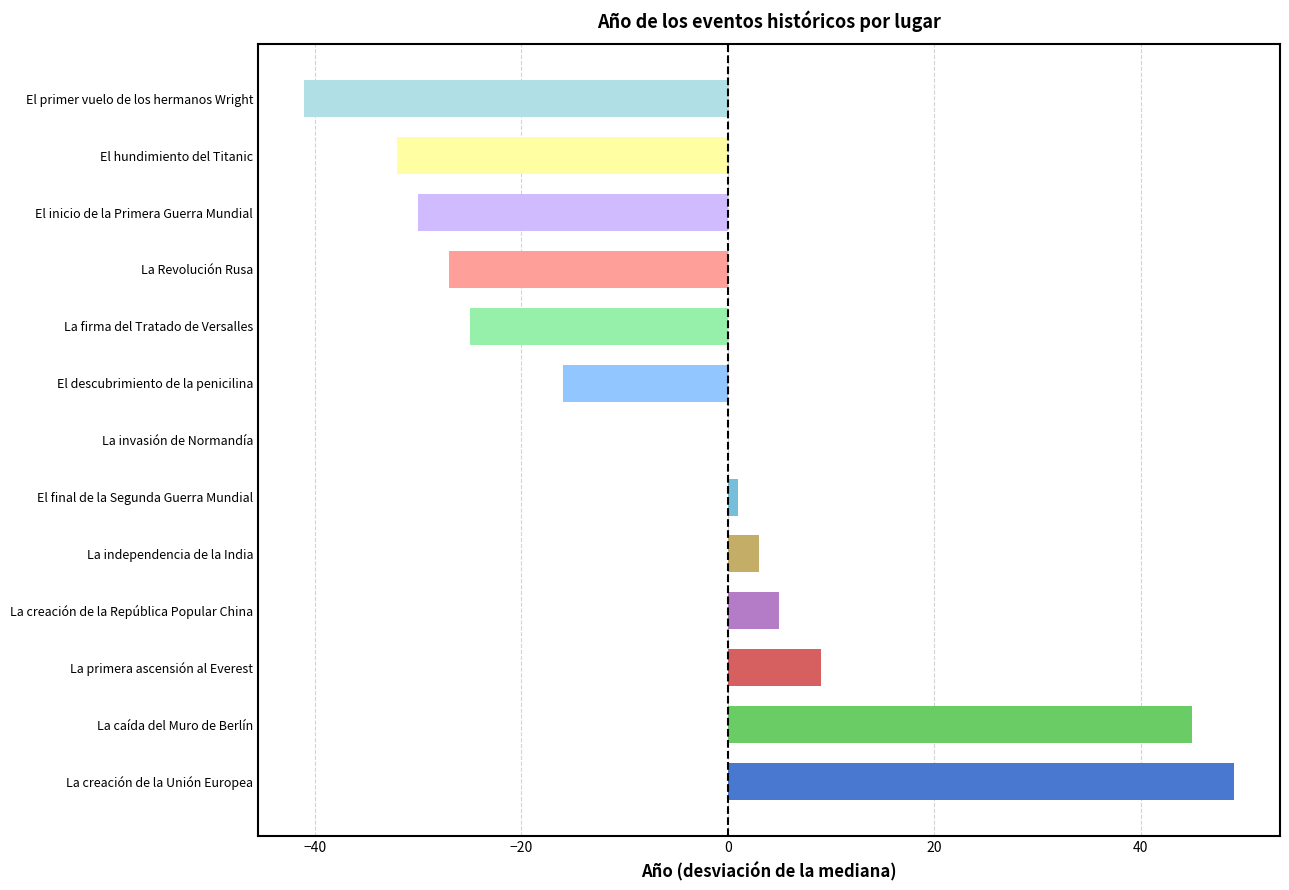

Count the number of categories in the chart.

13